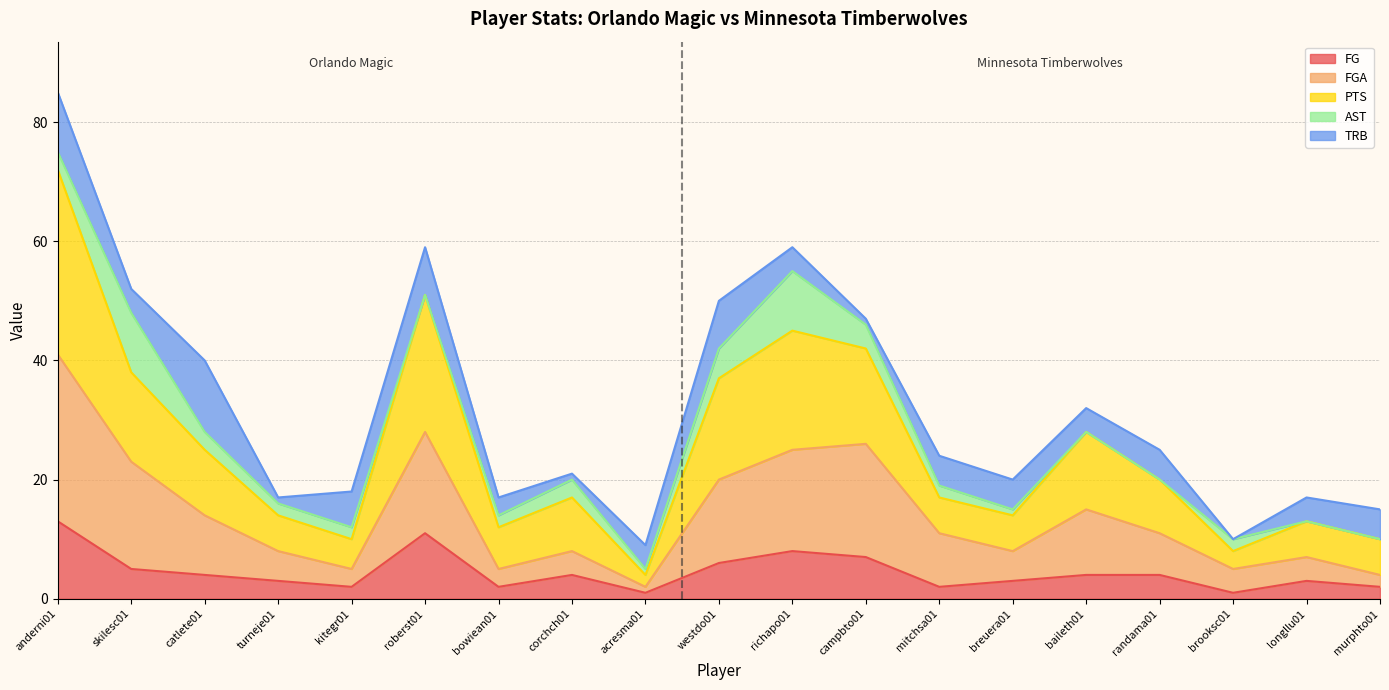

Which category has the highest value in the FG series?

anderni01